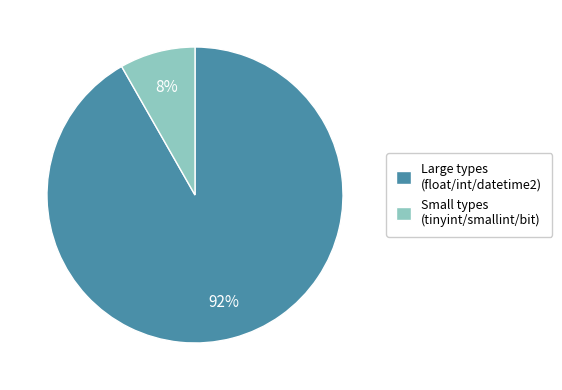

Is there any slice that represents more than half of the pie?

Yes